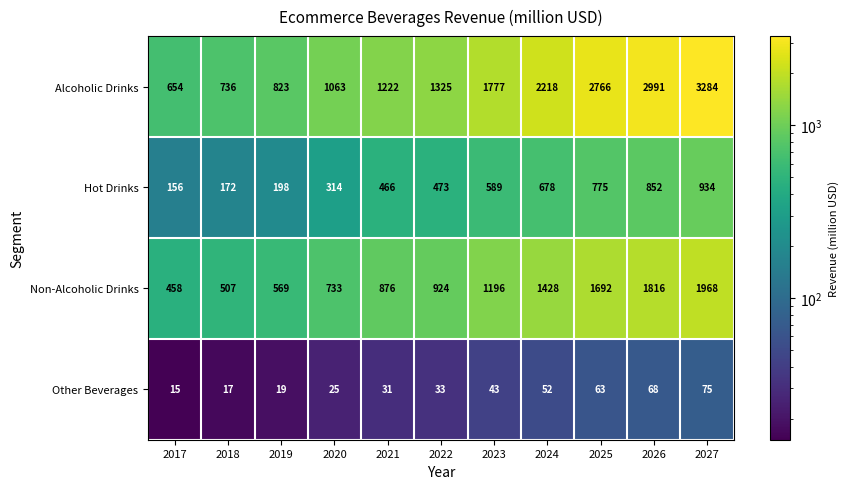

What is the average value of the Hot Drinks series?

510